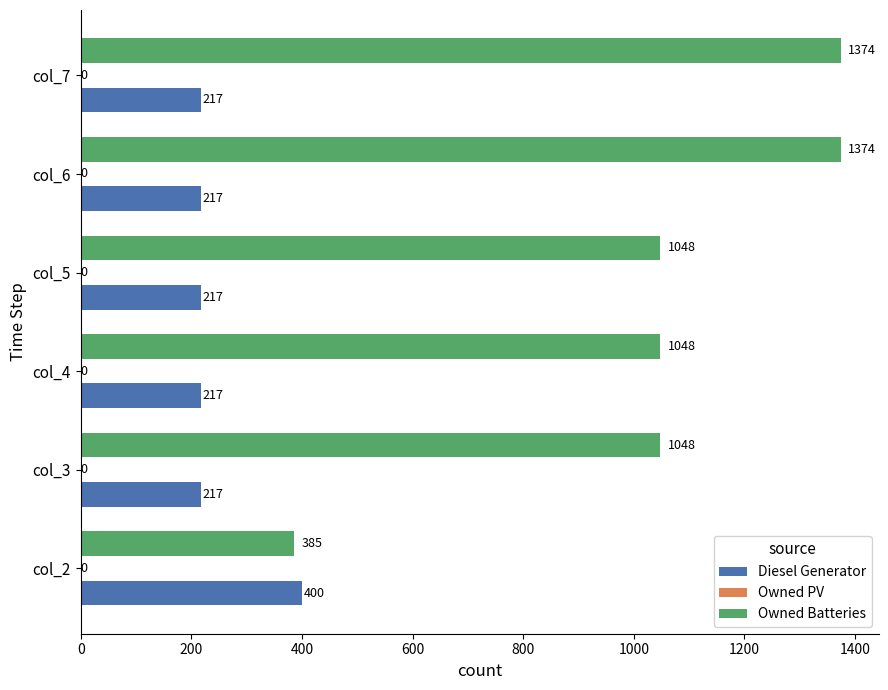

What is the sum of all Owned Batteries values?

6277